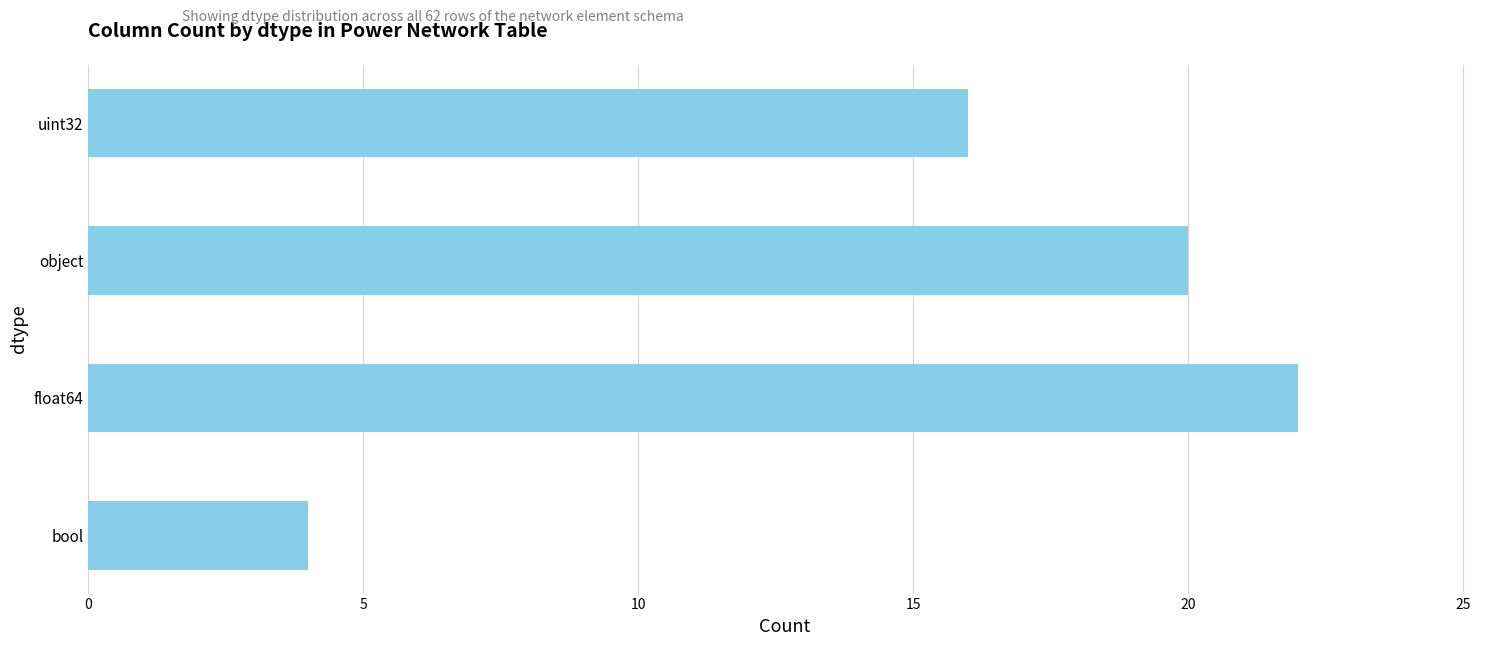

What is the difference between the maximum and second lowest values?

6